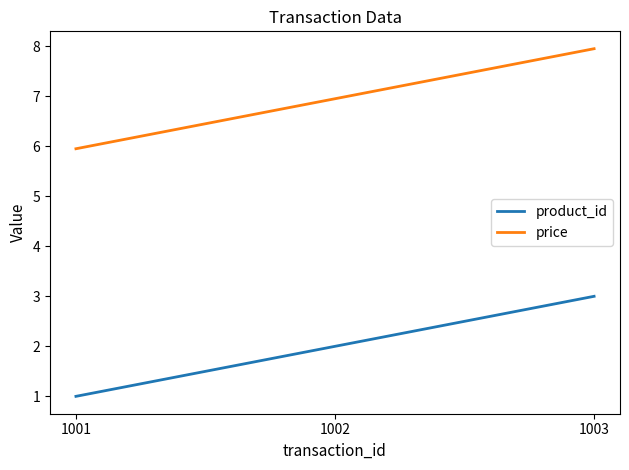

What is the total value across all series at 1001?

7.0